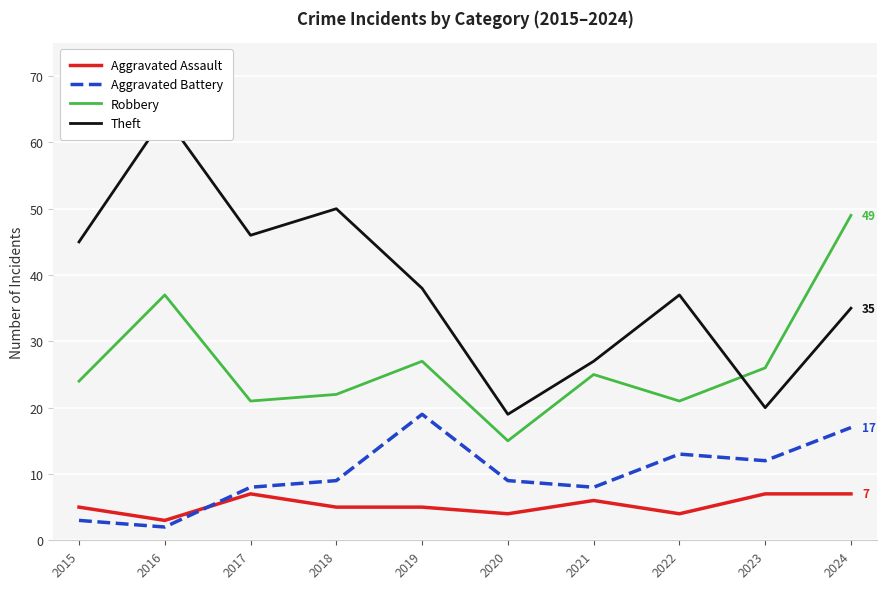

At how many categories does at least one series exceed 19?

9